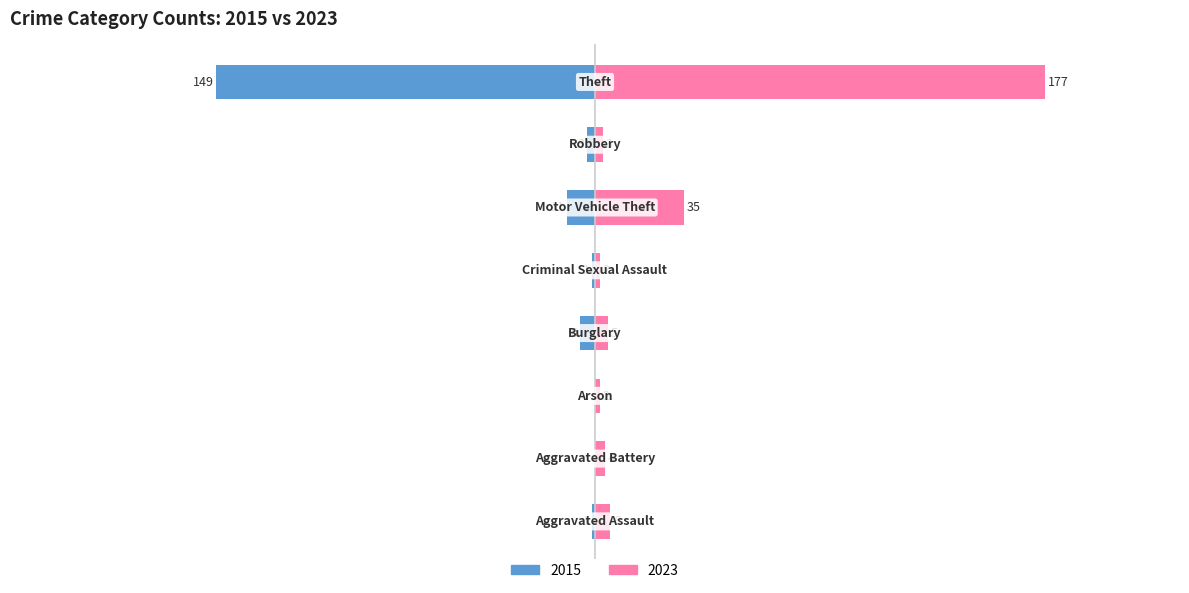

Rank the series by their maximum value, from highest to lowest.

2023, 2015